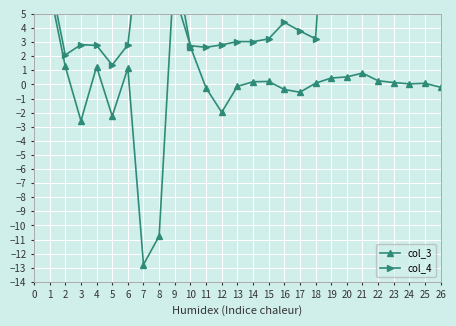

Reading left to right, what are all the values shown in this chart?

col_3: 6.7	1.3	-2.6	1.3	-2.2	1.2	-12.8	-10.8	8.9	2.7	-0.2	-2.0	-0.1	0.2	0.2	-0.4	-0.6	0.1	0.5	0.5	0.8	0.3	0.1	0.0	0.1	-0.2
col_4: 7.6	2.1	2.8	2.8	1.4	2.8	12.5	10.6	6.4	2.7	2.6	2.8	3.0	3.0	3.2	4.4	3.8	3.2	20.2	20.8	22.8	6.6	13.1	22.8	6.4	18.1